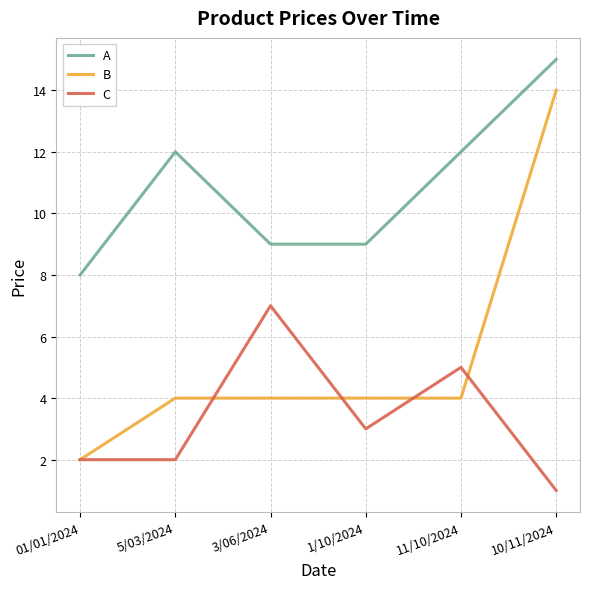

List the series in order of their peak value, lowest first.

C, B, A